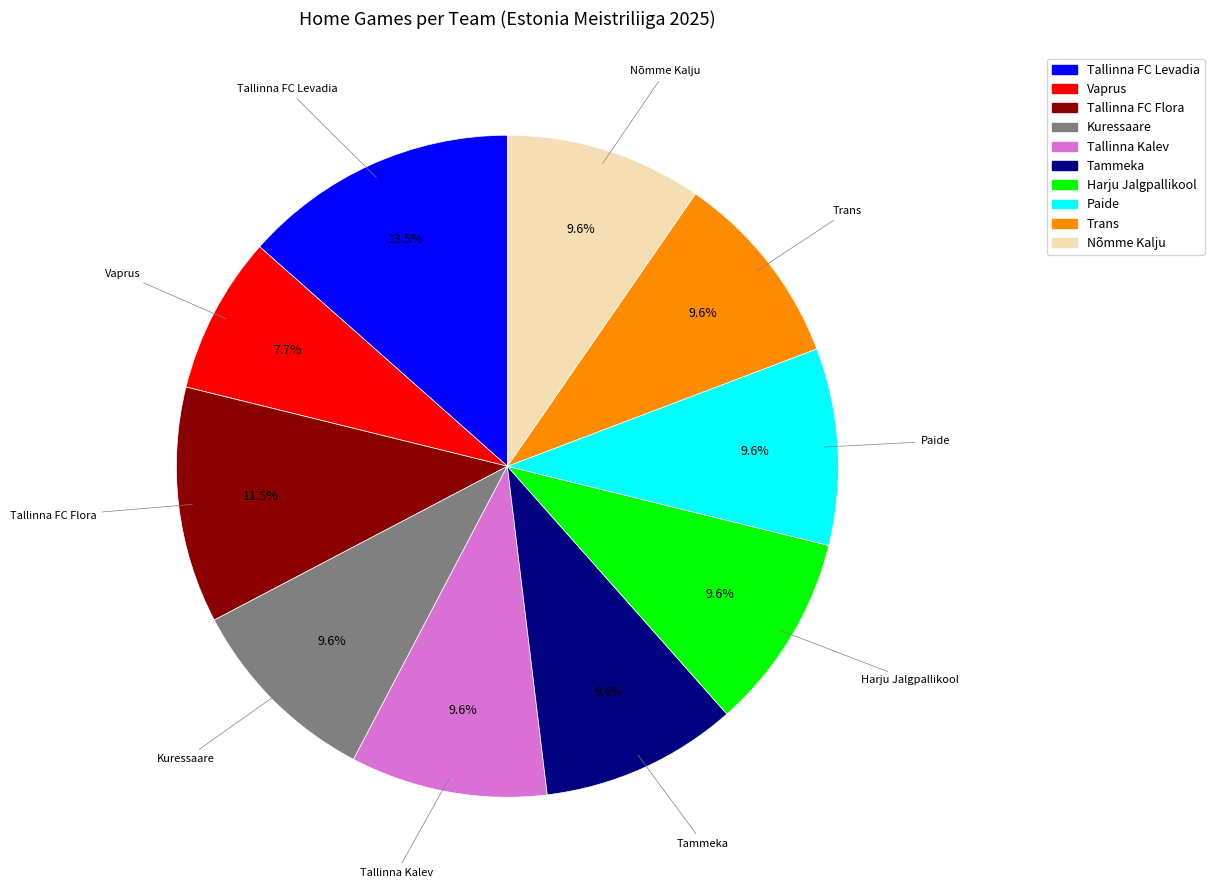

What percentage is the Nõmme Kalju slice, to the nearest percent?

10%